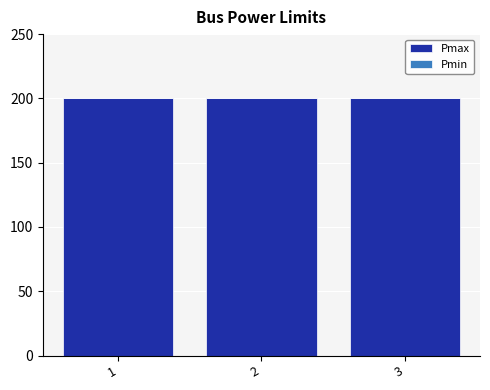

Which series has the widest spread of values?

Pmax